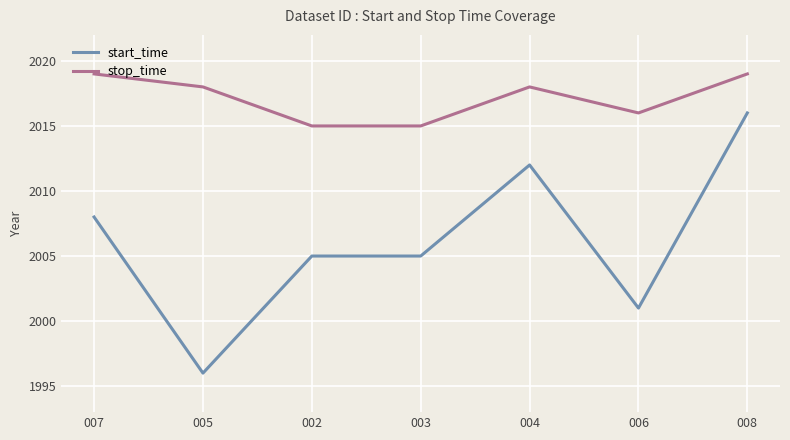

Which series has the largest range (max minus min)?

start_time